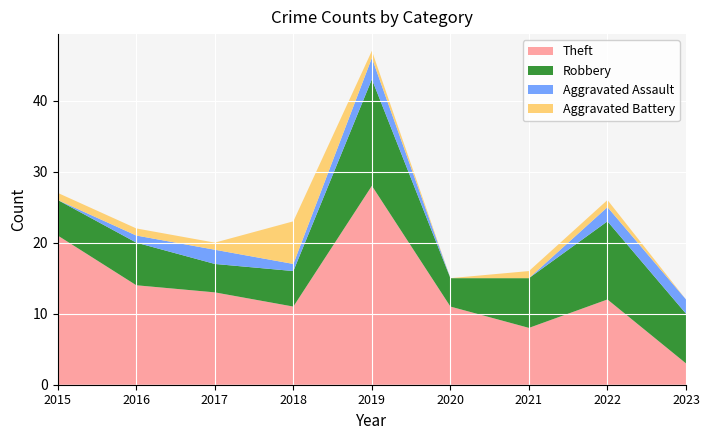

Reading left to right, transcribe all the data shown in this chart.

Theft: 21	14	13	11	28	11	8	12	3
Robbery: 5	6	4	5	15	4	7	11	7
Aggravated Assault: 0	1	2	1	3	0	0	2	2
Aggravated Battery: 1	1	1	6	1	0	1	1	0